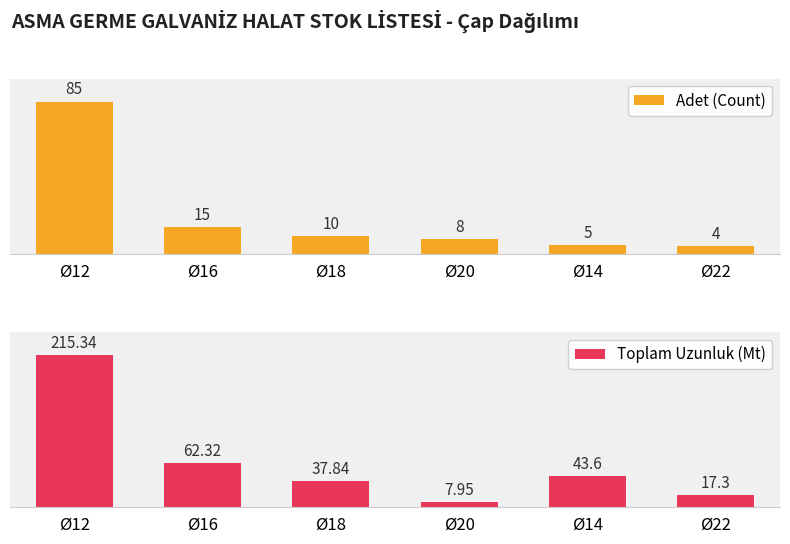

Rank the categories by Adet (Count) value from highest to lowest.

Ø12, Ø16, Ø18, Ø20, Ø14, Ø22